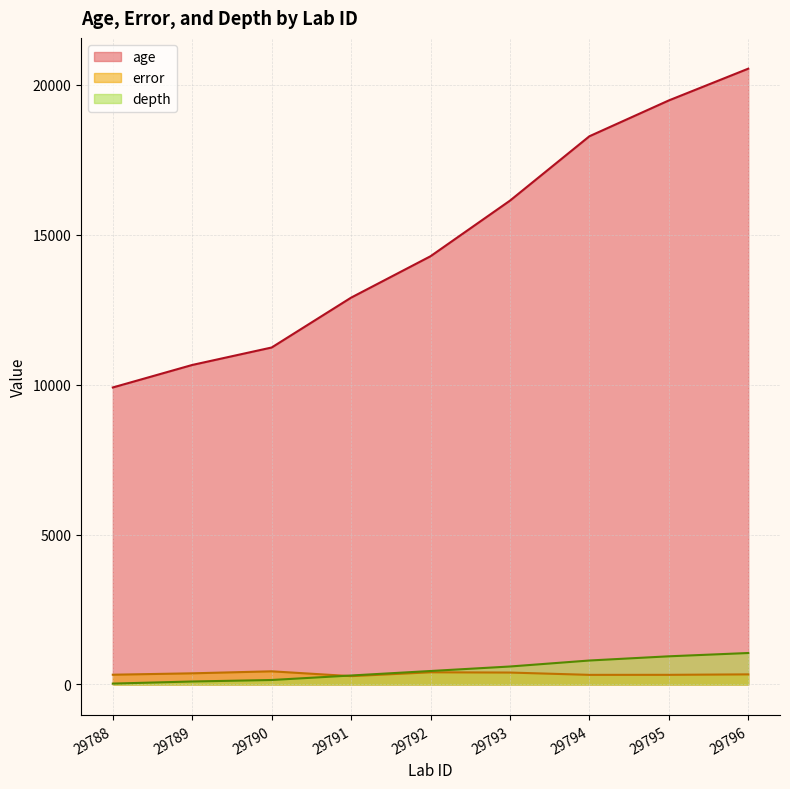

Reading left to right, transcribe all the data shown in this chart.

age: 29788=9906.1	29789=10656.7	29790=11239.0	29791=12902.0	29792=14282.6	29793=16136.3	29794=18283.3	29795=19478.8	29796=20537.6
error: 29788=326.1	29789=372.8	29790=439.5	29791=278.7	29792=407.2	29793=398.3	29794=321.2	29795=322.3	29796=337.5
depth: 29788=30.0	29789=100.0	29790=150.0	29791=300.0	29792=450.0	29793=600.0	29794=800.0	29795=940.0	29796=1050.0